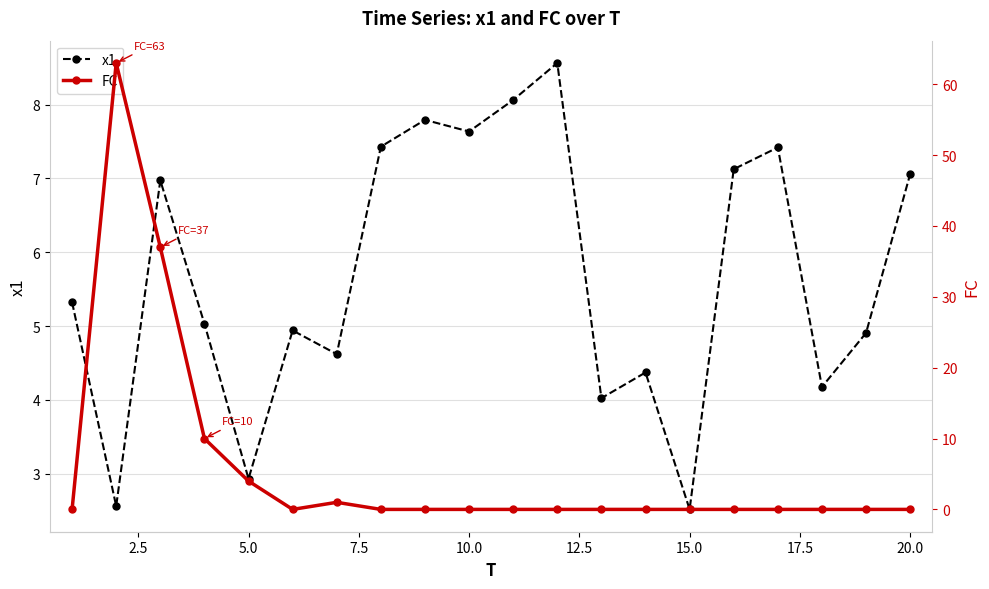

In x1, how many points are lower than both neighbors (excluding endpoints)?

7